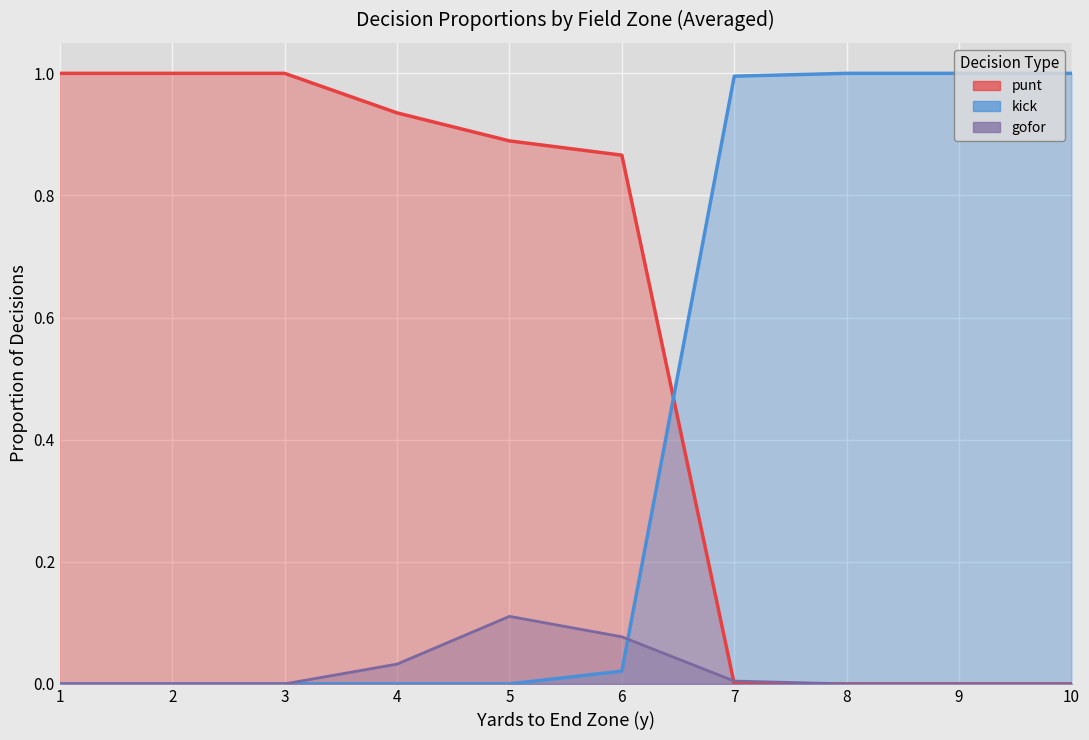

The value of gofor at 3 is 0.0. True or false?

True